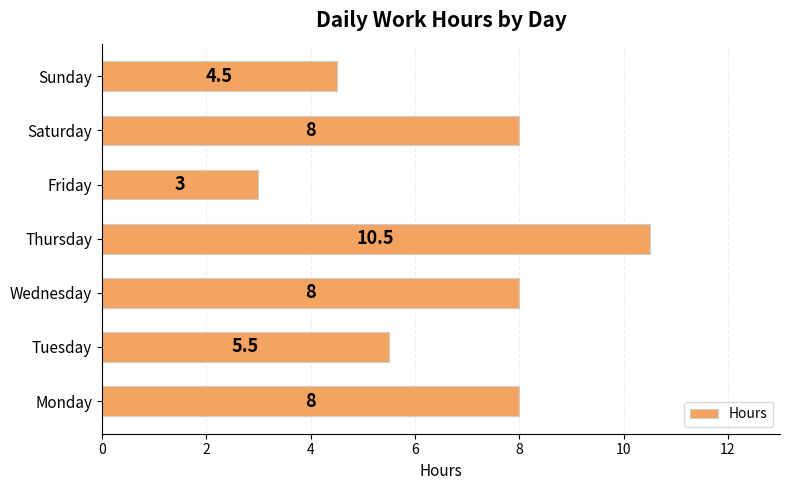

Reading top to bottom, what are all the values shown in this chart?

4.5	8.0	3.0	10.5	8.0	5.5	8.0